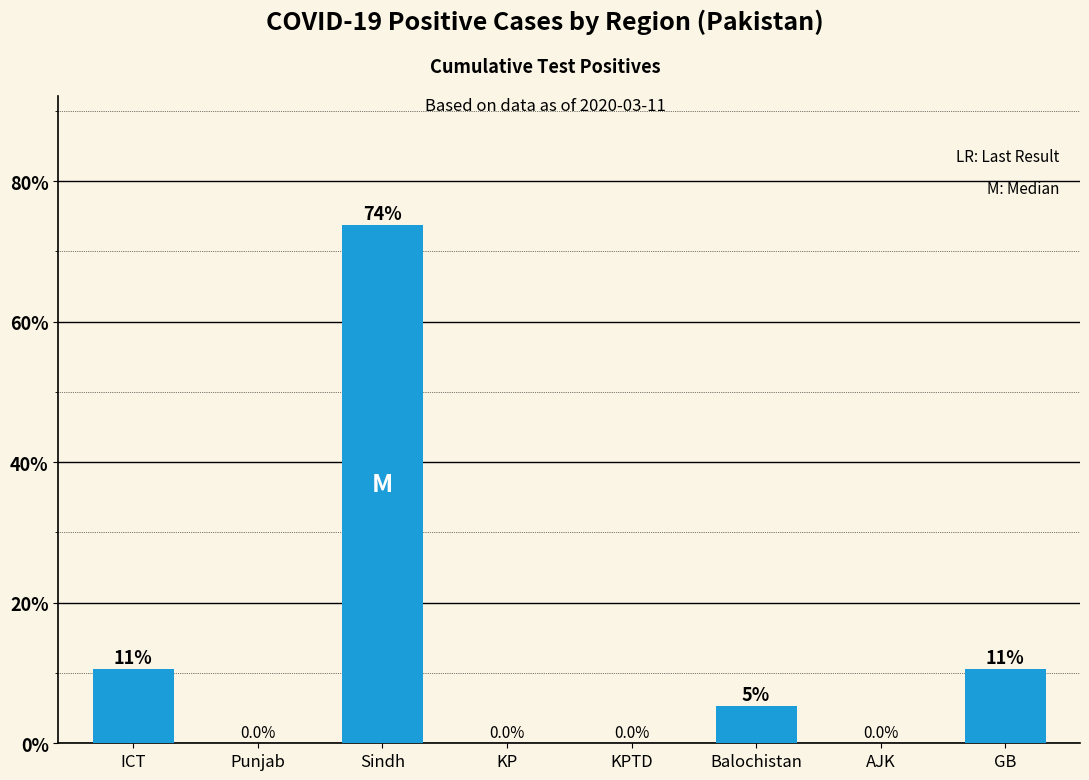

Where does the data first go above 5?

ICT